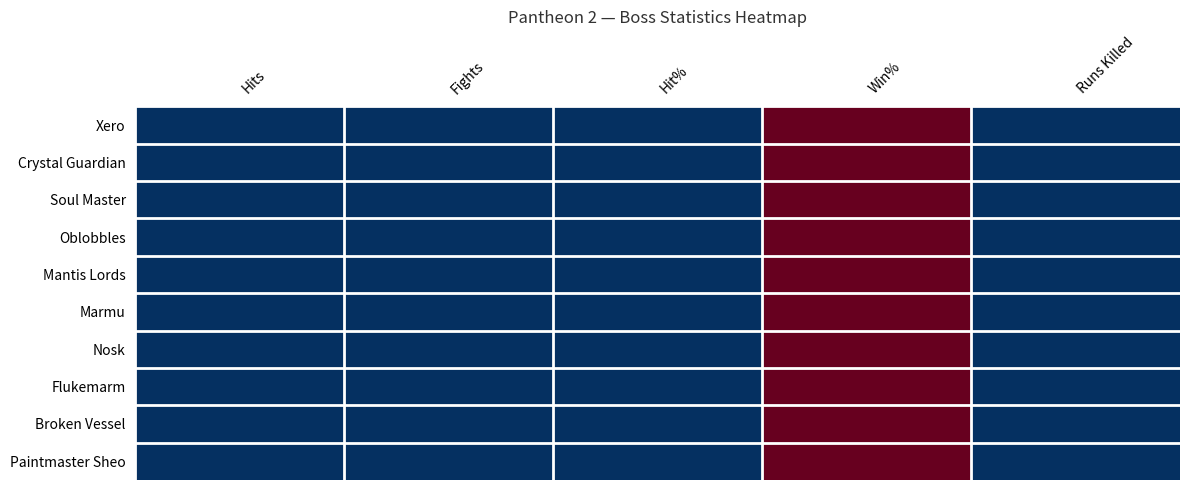

How many series are shown in this chart?

10